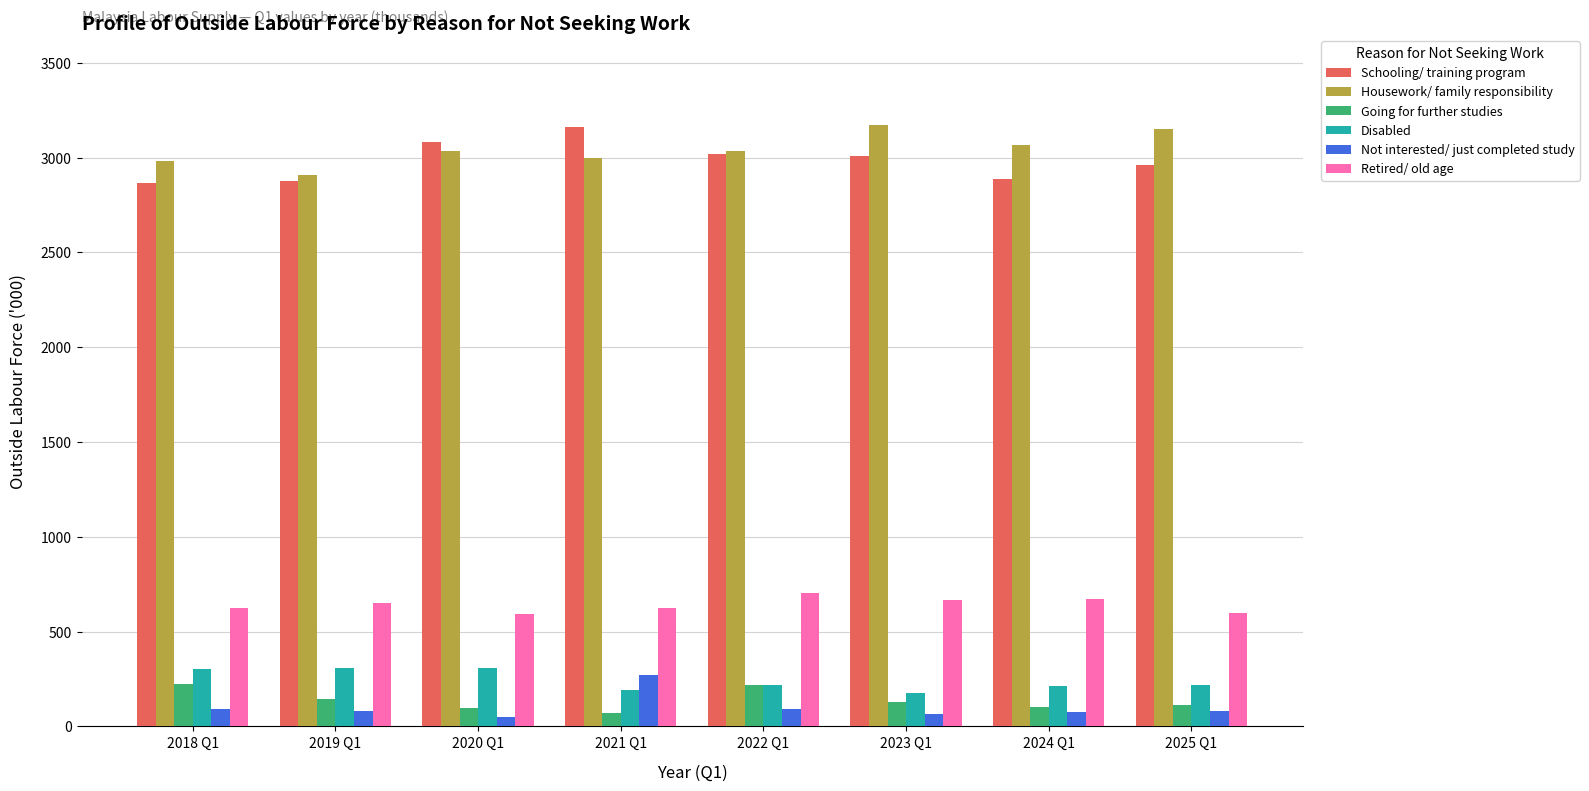

How many bars are there in total?

48